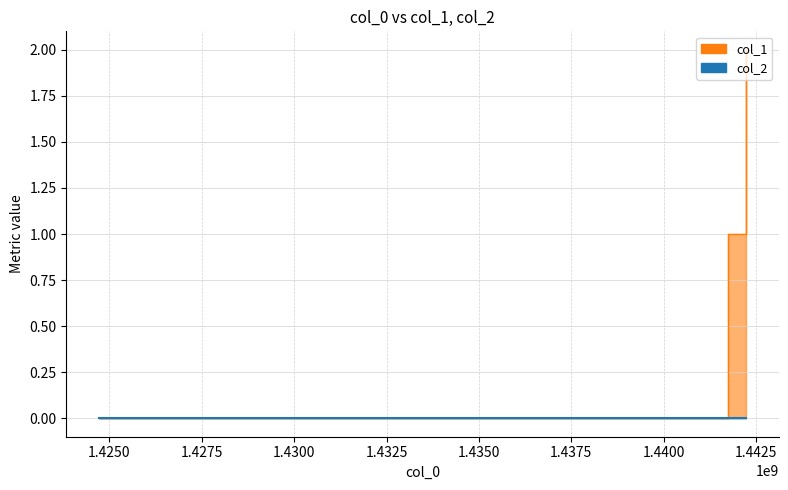

What is the change in value from 1424709751 to 1442240094?

+2